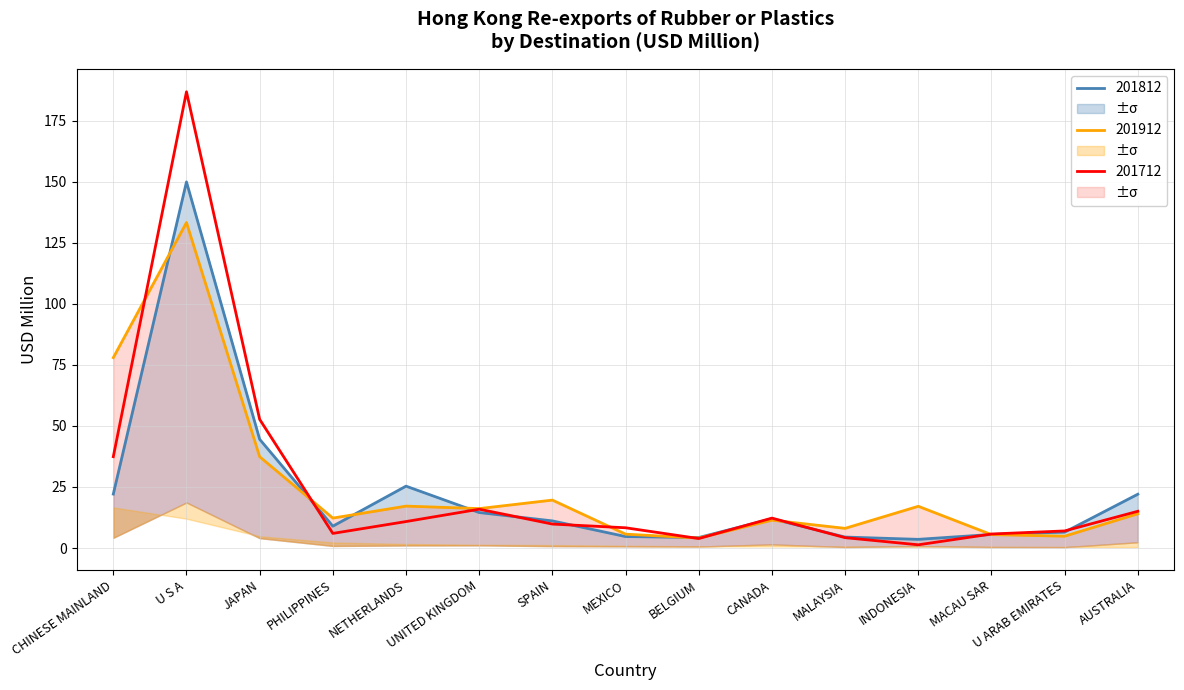

Reading left to right, transcribe all the data shown in this chart.

201712: 37.4	186.8	52.7	6.0	10.8	15.9	9.8	8.3	3.9	12.3	4.2	1.3	5.7	7.0	15.0
201812: 22.1	149.9	44.5	9.0	25.3	14.5	11.1	4.7	4.3	12.0	4.5	3.5	5.6	6.5	22.0
201912: 78.0	133.3	37.4	12.3	17.2	16.1	19.6	5.7	4.1	11.4	8.1	17.1	5.5	4.8	14.0